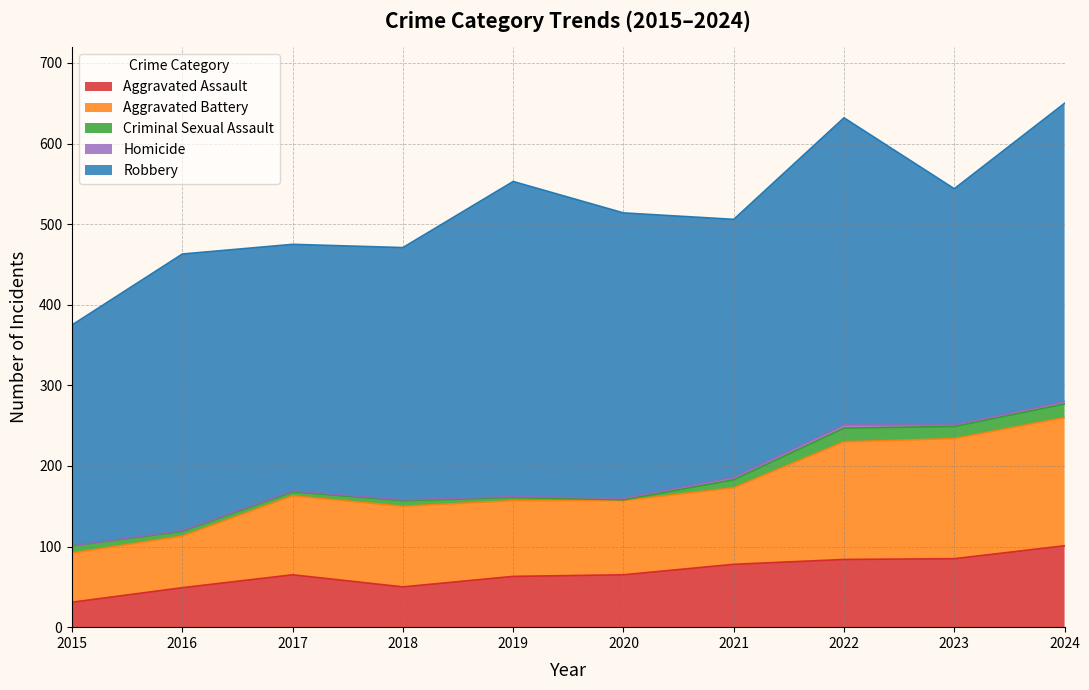

At which label does Aggravated Battery first exceed 98?

2018